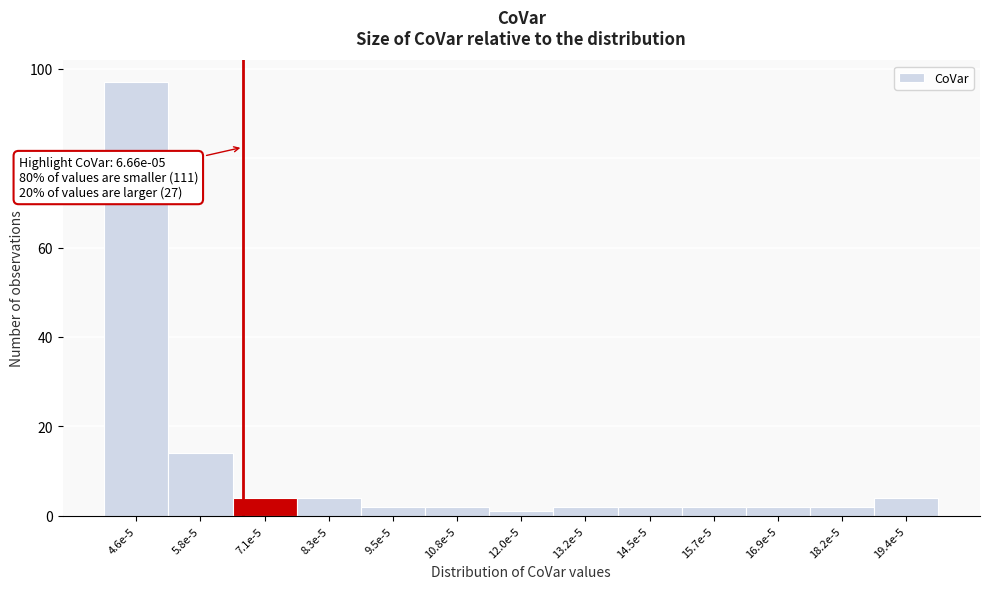

Reading right to left, list all the values displayed in this chart.

19.4e-5=4	18.2e-5=2	16.9e-5=2	15.7e-5=2	14.5e-5=2	13.2e-5=2	12.0e-5=1	10.8e-5=2	9.5e-5=2	8.3e-5=4	7.1e-5=4	5.8e-5=14	4.6e-5=97